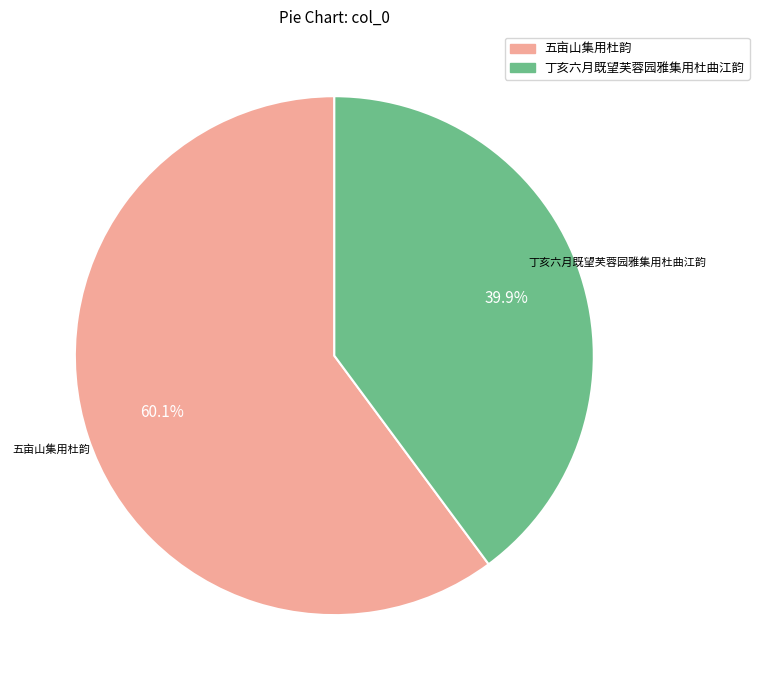

The 丁亥六月既望芙蓉园雅集用杜曲江韵 slice represents 32% of the pie. True or false?

False